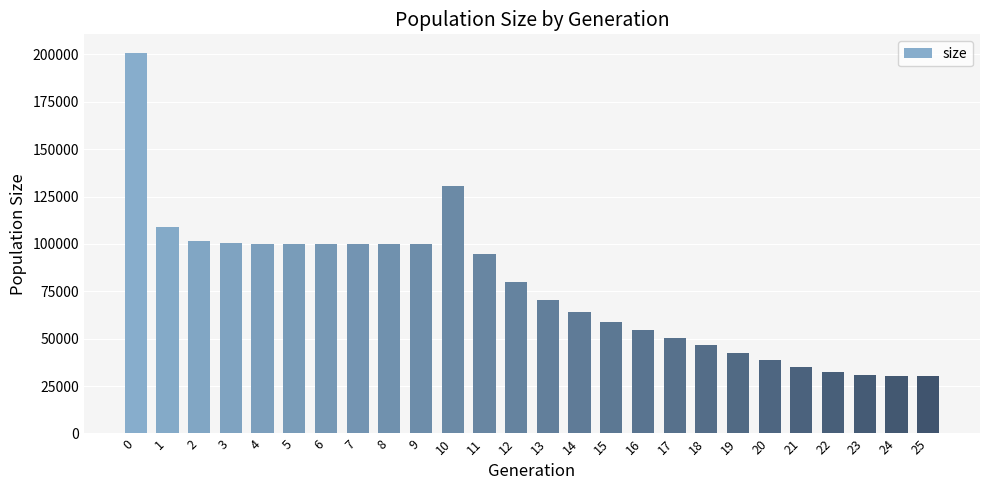

Where is the data nearest to the value 115537?

1